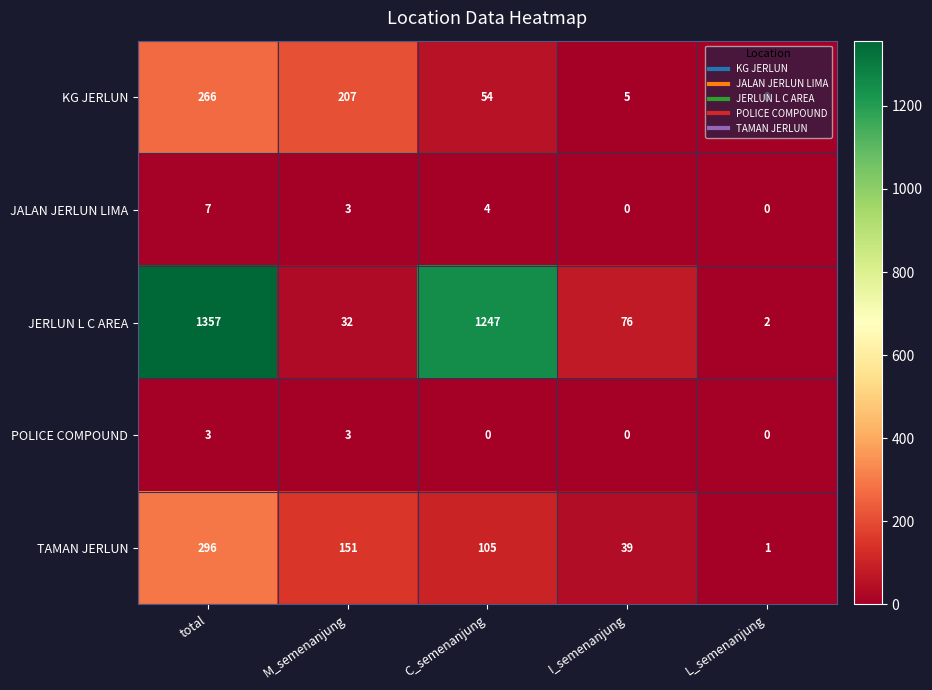

What is the difference between the second highest and second lowest values in the JERLUN L C AREA series?

1215